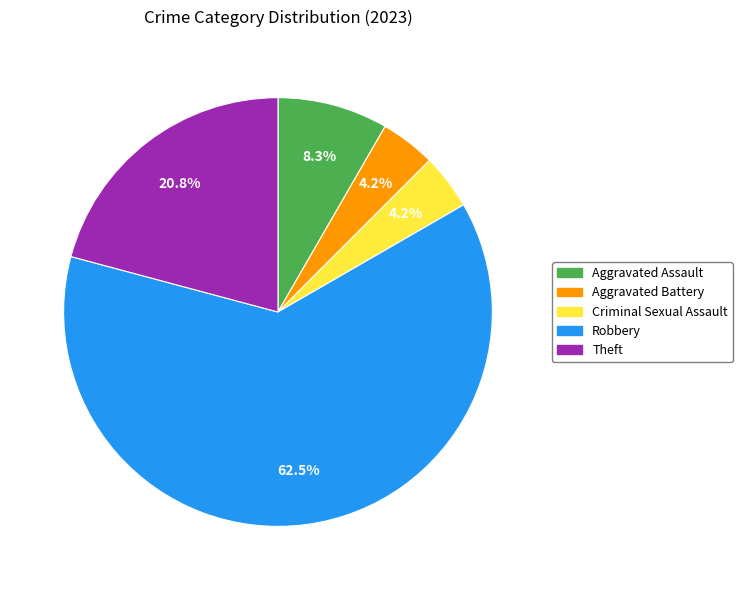

What percentage is NOT represented by Theft?

79.2%